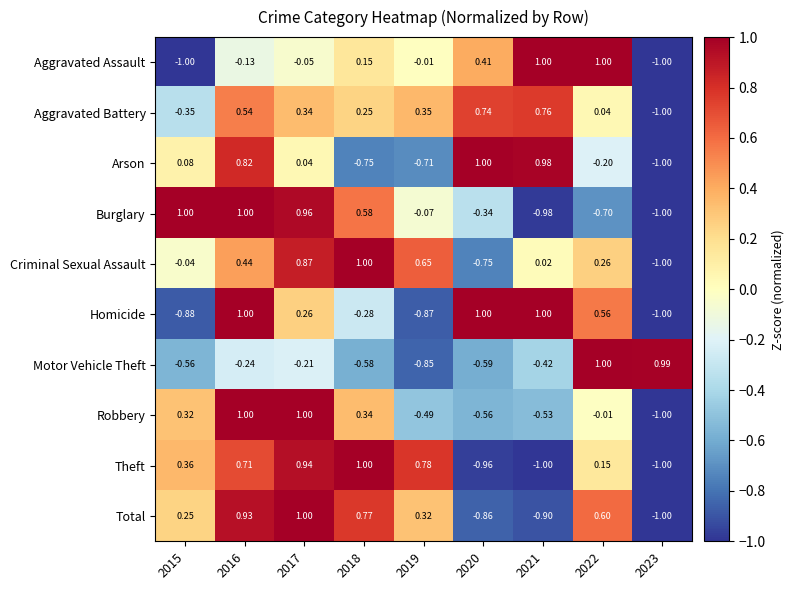

Which series has the largest total across all categories?

Aggravated Battery